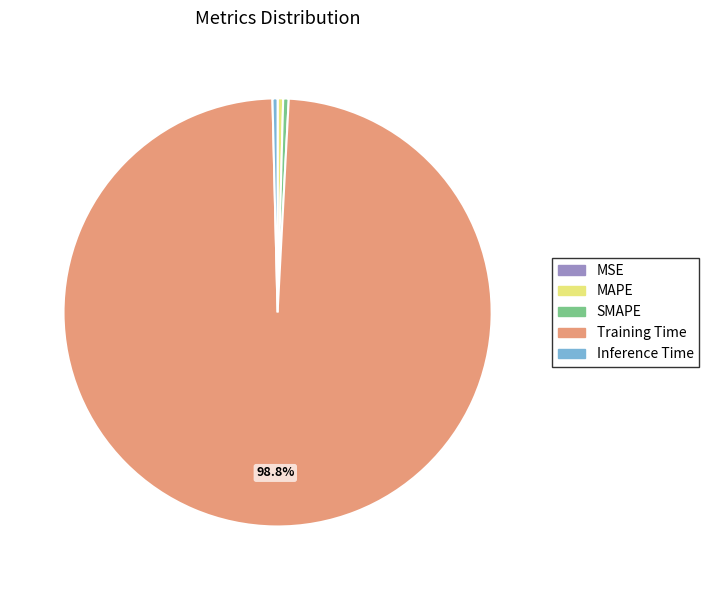

Does any single category account for the majority?

Yes